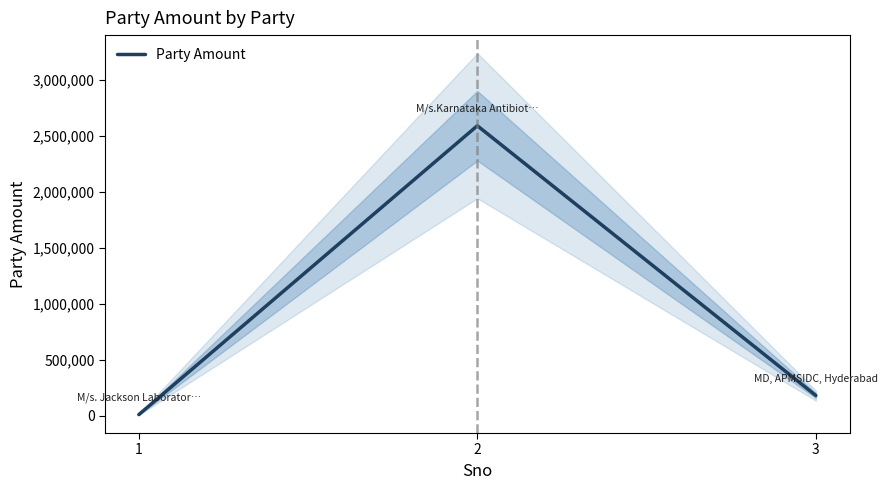

What is the smallest value displayed?

11853